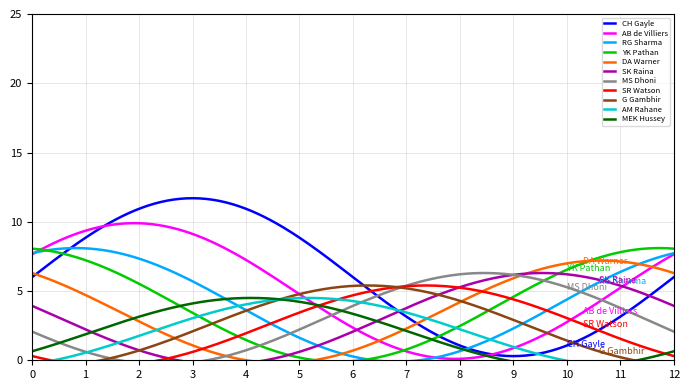

What position from the left is SK Raina?

6